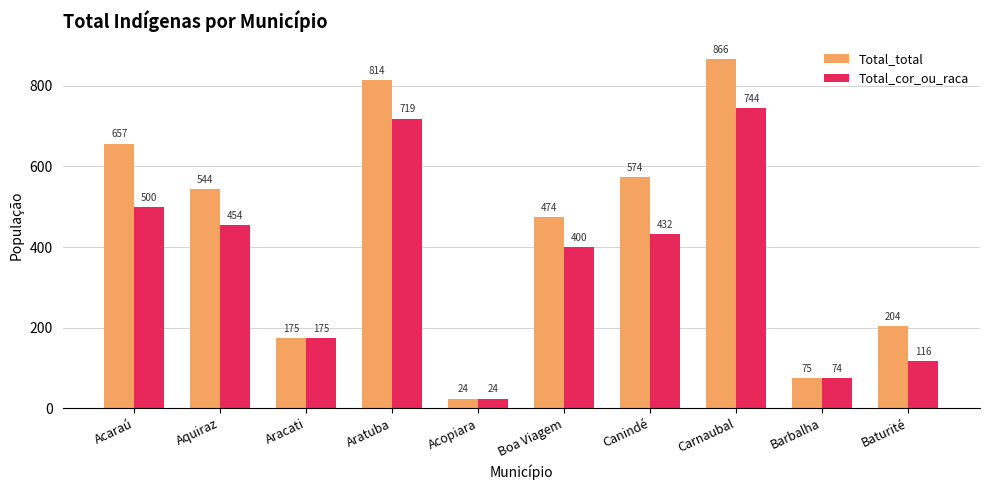

The Total_cor_ou_raca series shows 1108 at Carnaubal. True or false?

False